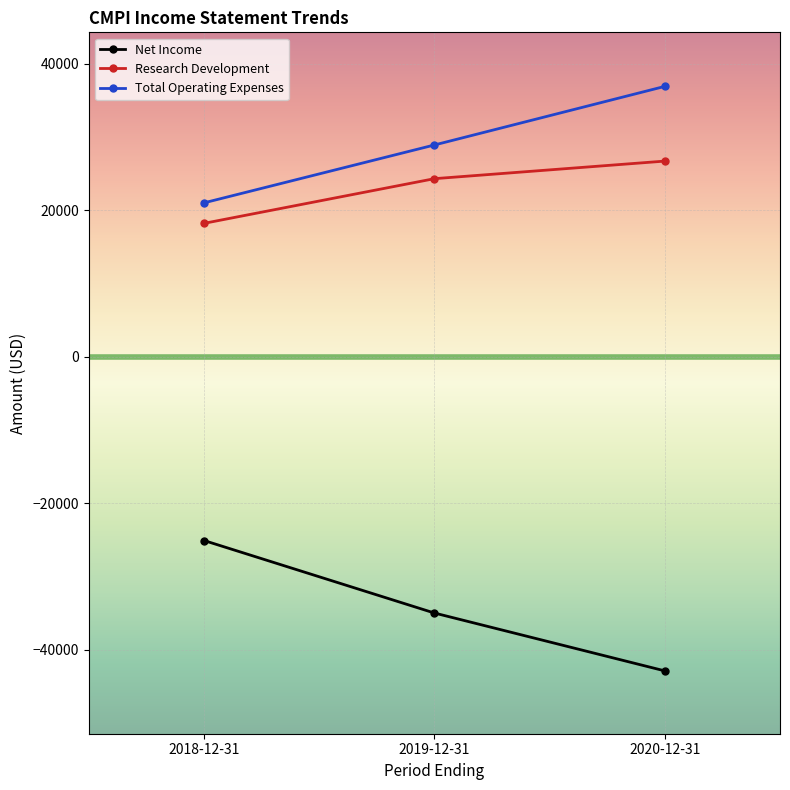

What are all the series names shown in the legend?

Net Income, Research Development, Total Operating Expenses